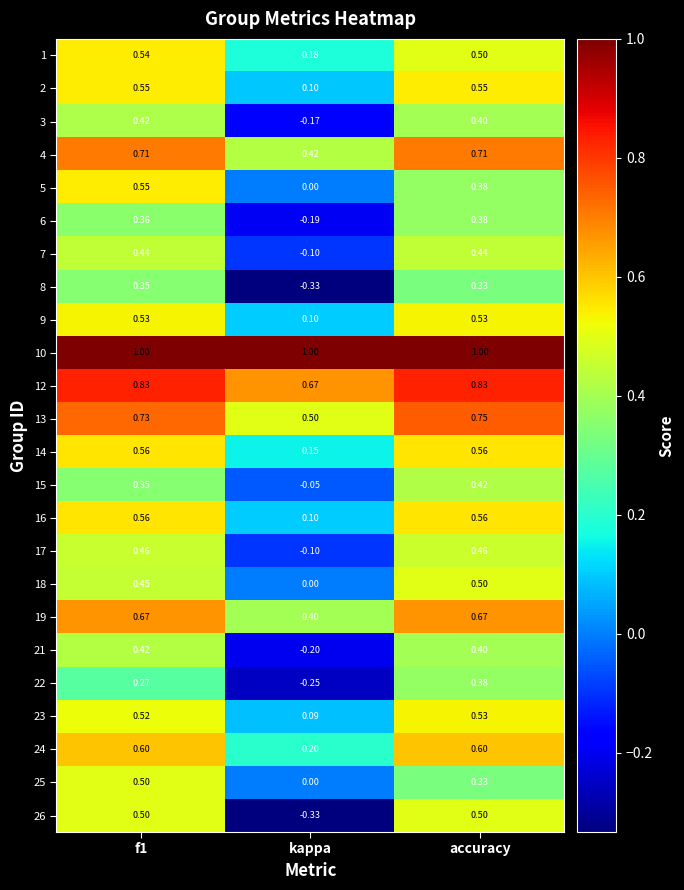

At how many categories does at least one series exceed 0?

3